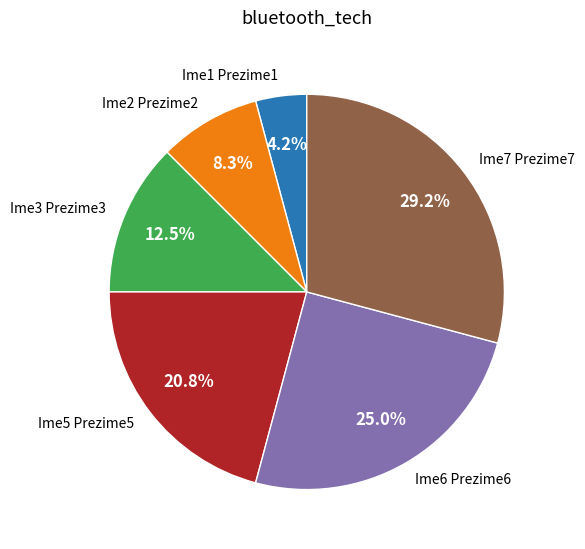

To the nearest percent, what is the difference between the Ime6 Prezime6 and Ime2 Prezime2 slice percentages?

17%